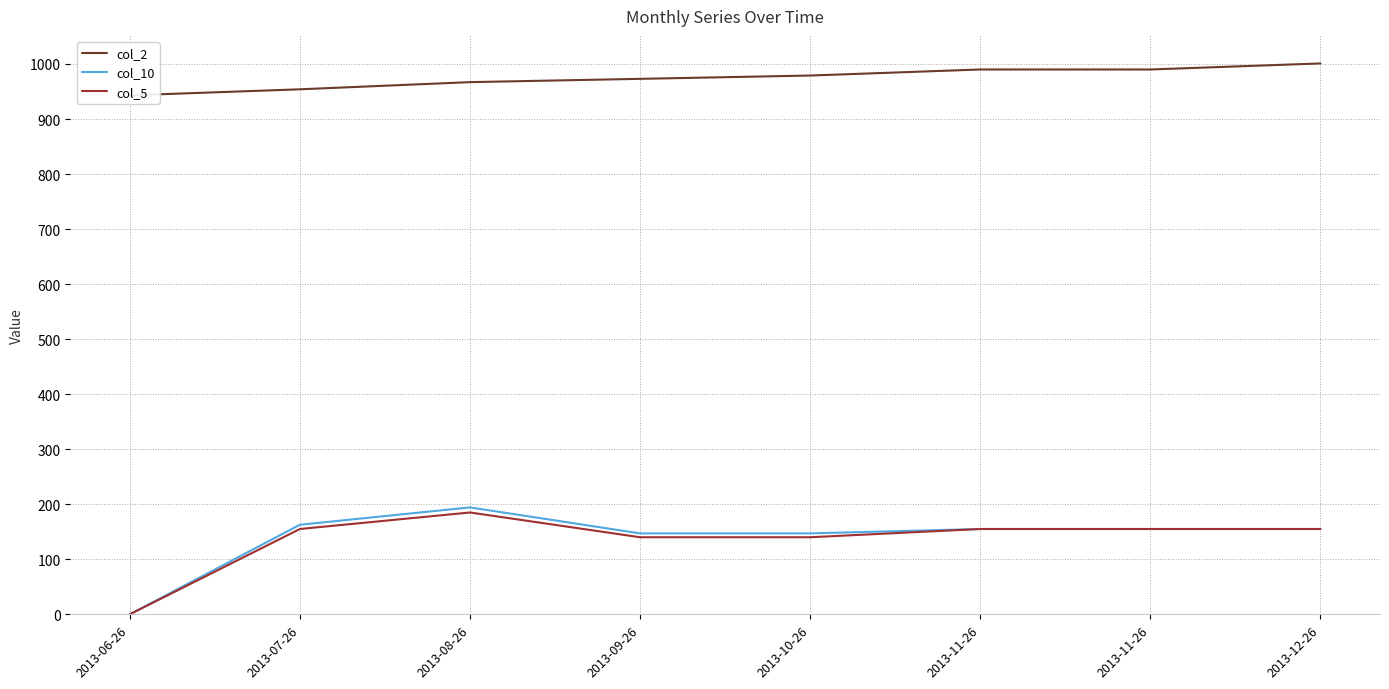

Reading left to right, what are all the values shown in this chart?

col_2: 943.0	954.0	967.0	973.0	979.0	990.0	990.0	1001.0
col_10: 0.0	162.8	194.2	147.0	147.0	155.0	155.0	155.0
col_5: 0.0	155.0	185.0	140.0	140.0	155.0	155.0	155.0